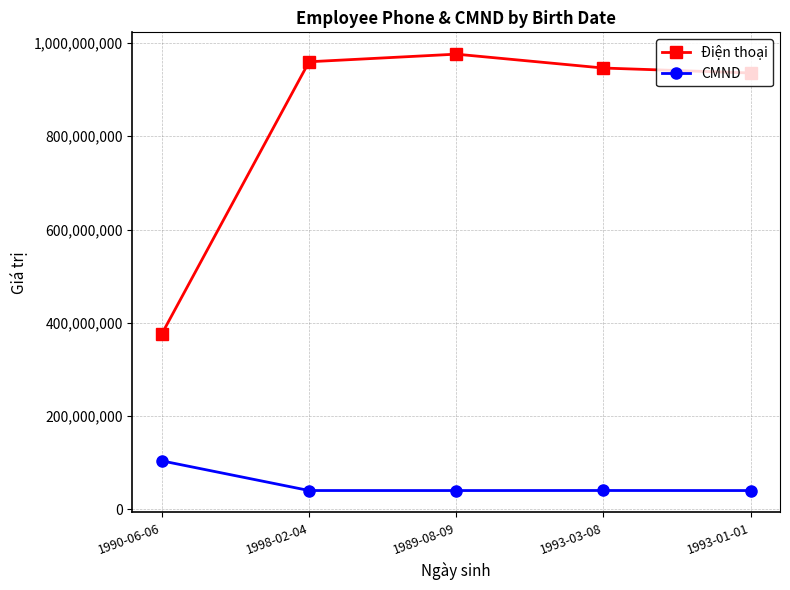

Which series changed the most between 1990-06-06 and 1998-02-04?

Điện thoại